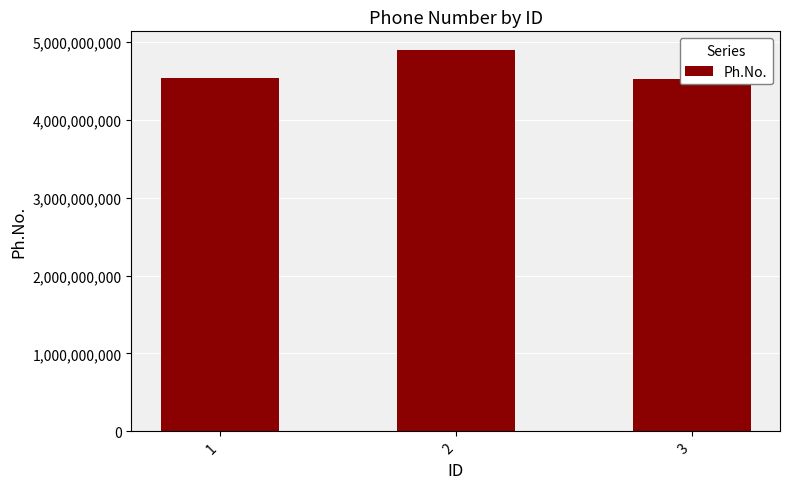

Reading left to right, what are all the values shown in this chart?

1=4537829158	2=4892184058	3=4528727830